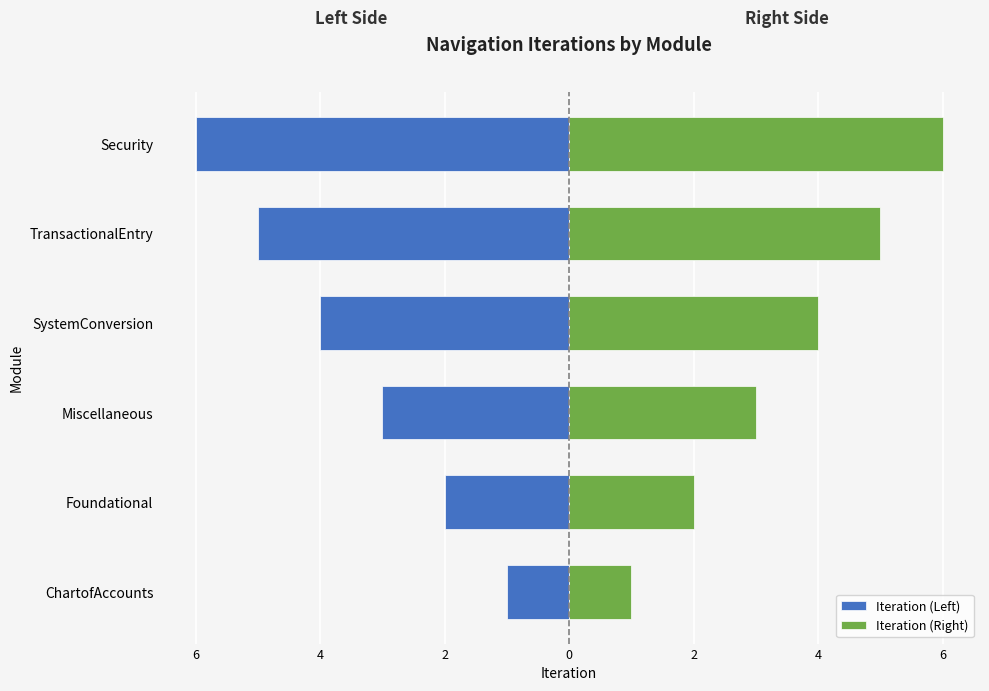

Which series has the largest range (max minus min)?

Iteration (Left)